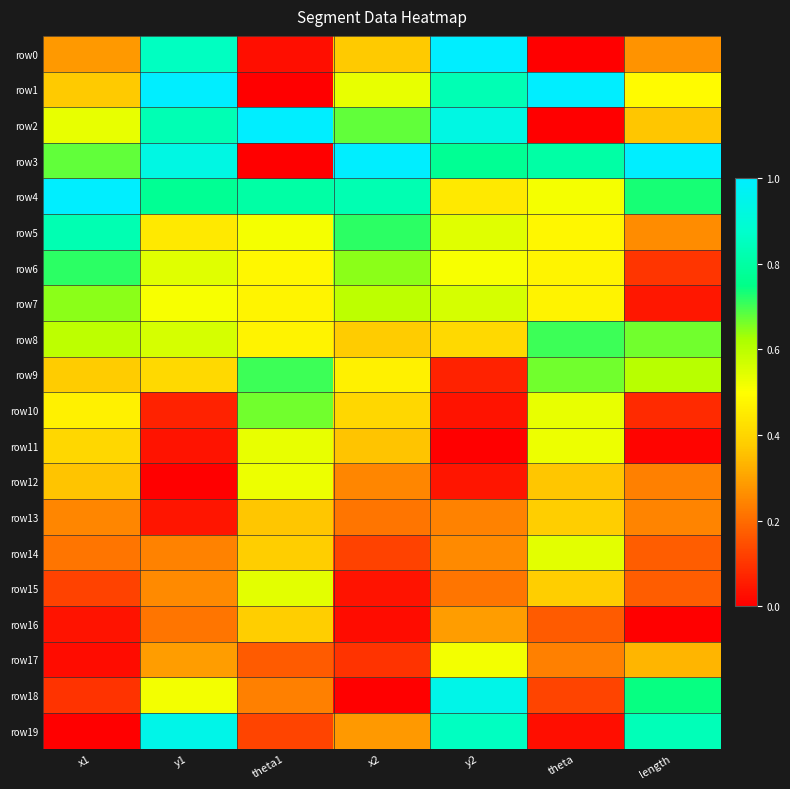

Reading left to right, list all the values displayed in this chart.

row0: x1=0.3	y1=0.9	theta1=0.0	x2=0.4	y2=1.0	theta=0.0	length=0.3
row1: x1=0.4	y1=1.0	theta1=0.0	x2=0.5	y2=0.8	theta=1.0	length=0.5
row2: x1=0.5	y1=0.8	theta1=1.0	x2=0.7	y2=0.9	theta=0.0	length=0.4
row3: x1=0.7	y1=0.9	theta1=0.0	x2=1.0	y2=0.8	theta=0.8	length=1.0
row4: x1=1.0	y1=0.8	theta1=0.8	x2=0.8	y2=0.4	theta=0.5	length=0.7
row5: x1=0.8	y1=0.4	theta1=0.5	x2=0.7	y2=0.5	theta=0.5	length=0.3
row6: x1=0.7	y1=0.5	theta1=0.5	x2=0.6	y2=0.5	theta=0.5	length=0.1
row7: x1=0.6	y1=0.5	theta1=0.5	x2=0.6	y2=0.6	theta=0.5	length=0.0
row8: x1=0.6	y1=0.6	theta1=0.5	x2=0.4	y2=0.4	theta=0.7	length=0.7
row9: x1=0.4	y1=0.4	theta1=0.7	x2=0.5	y2=0.1	theta=0.7	length=0.6
row10: x1=0.5	y1=0.1	theta1=0.7	x2=0.4	y2=0.0	theta=0.5	length=0.1
row11: x1=0.4	y1=0.0	theta1=0.5	x2=0.4	y2=0.0	theta=0.5	length=0.0
row12: x1=0.4	y1=0.0	theta1=0.5	x2=0.2	y2=0.0	theta=0.4	length=0.2
row13: x1=0.2	y1=0.0	theta1=0.4	x2=0.2	y2=0.2	theta=0.4	length=0.2
row14: x1=0.2	y1=0.2	theta1=0.4	x2=0.1	y2=0.3	theta=0.5	length=0.2
row15: x1=0.1	y1=0.3	theta1=0.5	x2=0.0	y2=0.2	theta=0.4	length=0.2
row16: x1=0.0	y1=0.2	theta1=0.4	x2=0.0	y2=0.3	theta=0.2	length=0.0
row17: x1=0.0	y1=0.3	theta1=0.2	x2=0.1	y2=0.5	theta=0.2	length=0.3
row18: x1=0.1	y1=0.5	theta1=0.2	x2=0.0	y2=0.9	theta=0.1	length=0.7
row19: x1=0.0	y1=0.9	theta1=0.1	x2=0.3	y2=0.9	theta=0.0	length=0.8